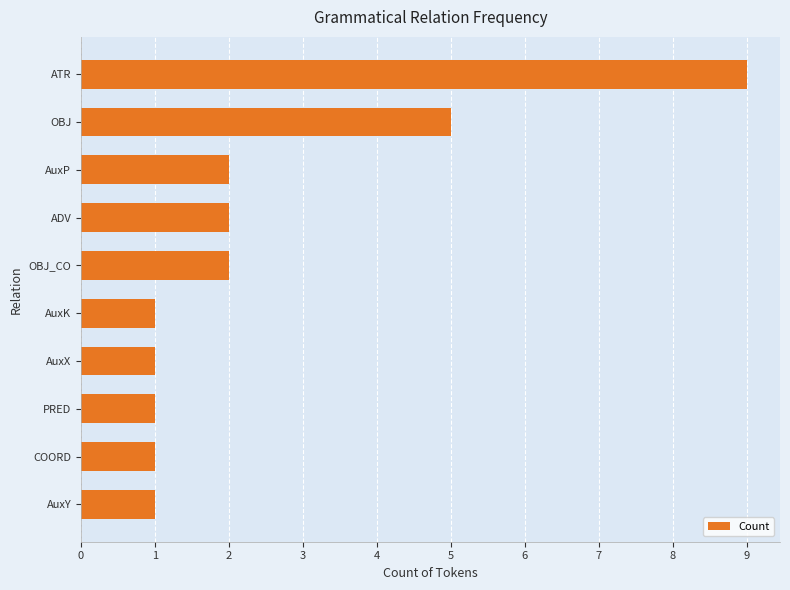

True or false: the data shows 1 at AuxK.

True